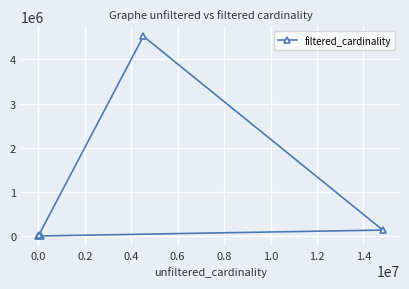

True or false: the data has more than 2 interior local peaks.

False